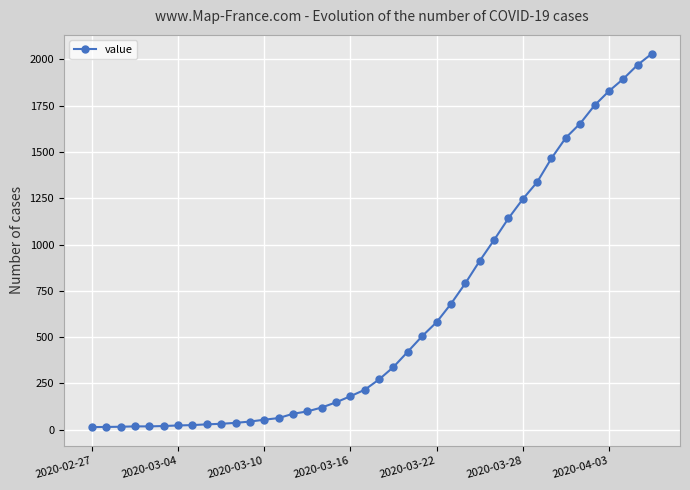

What is the difference between the maximum and minimum values?

2019